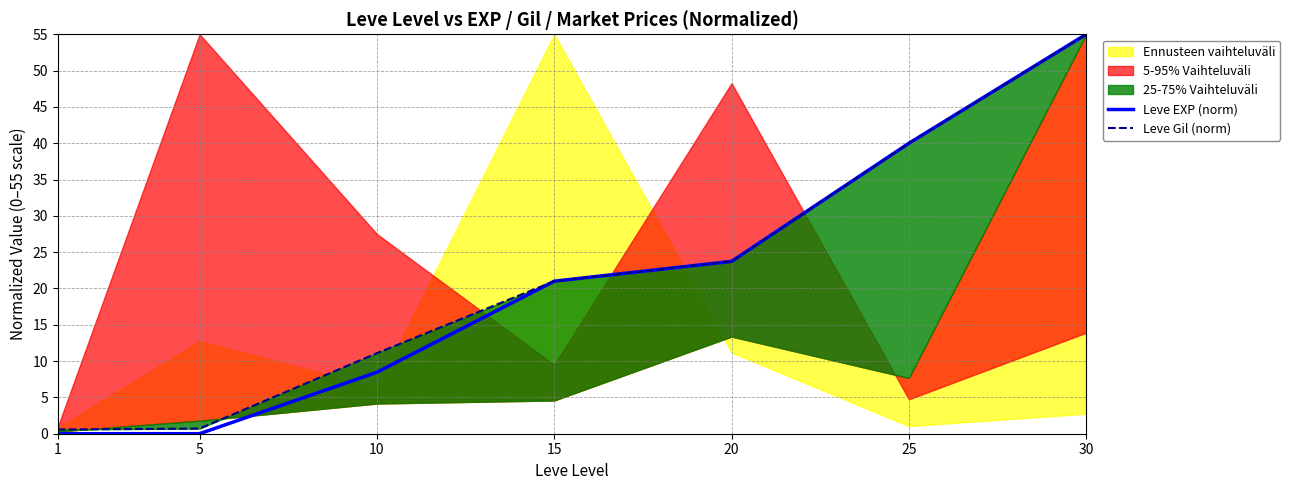

What is the value of the Leve Gil (norm) point at the 6th from the left?

40.0